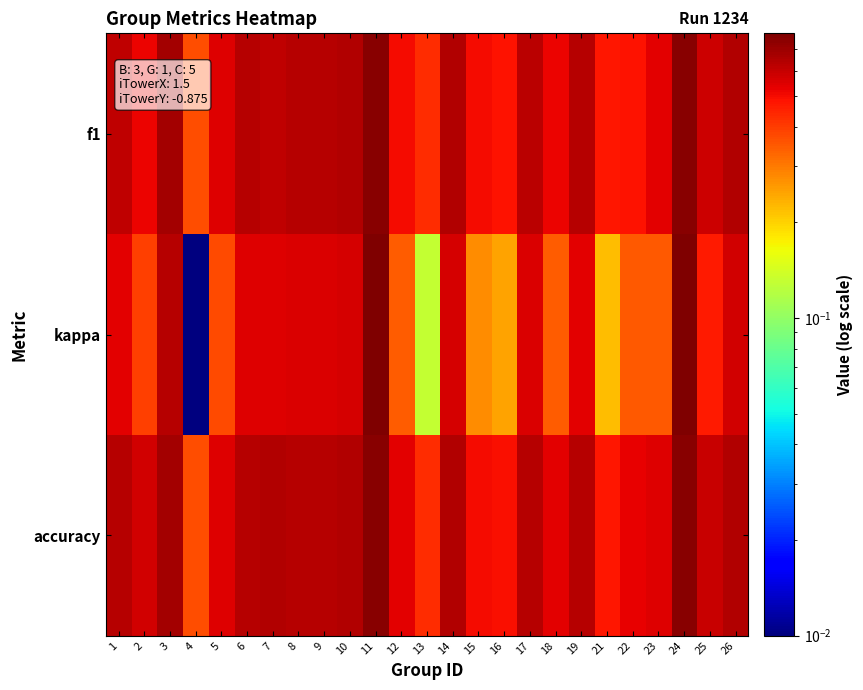

At 24, list the series in order from largest to smallest.

kappa, accuracy, f1